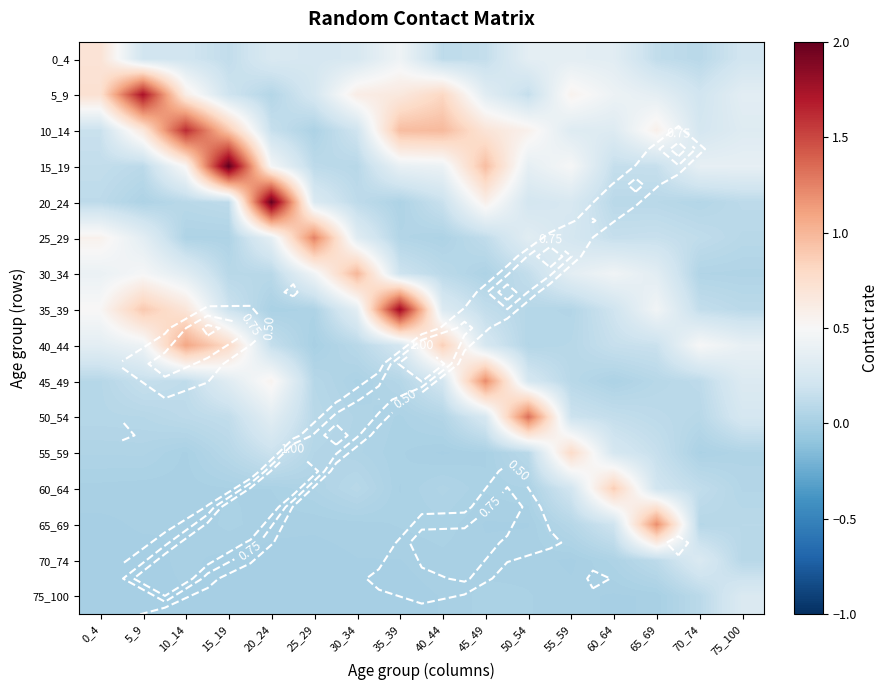

What is the difference between the maximum and minimum values in the 25_29 series?

1.2